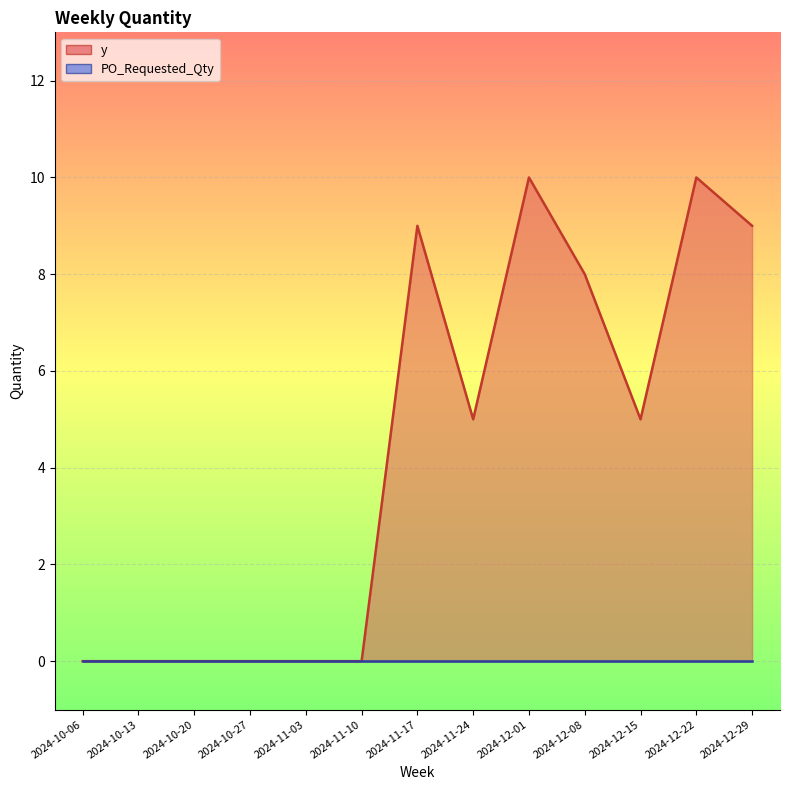

Approximately how many times larger is the value at 2024-11-17 compared to 2024-12-08?

1.1